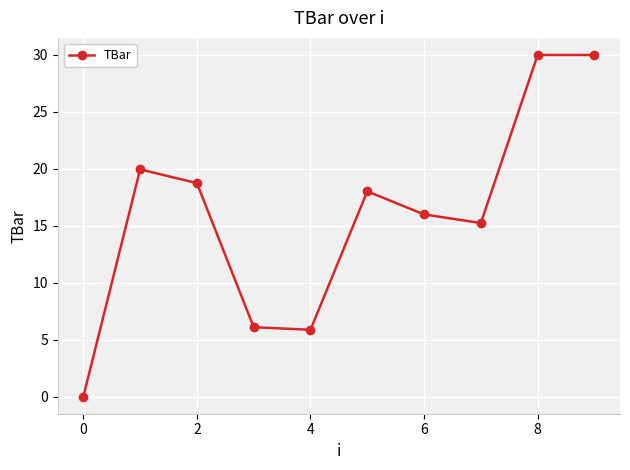

Reading left to right, extract all data points from this chart.

0.0	20.0	18.7	6.1	5.9	18.0	16.0	15.2	30.0	30.0